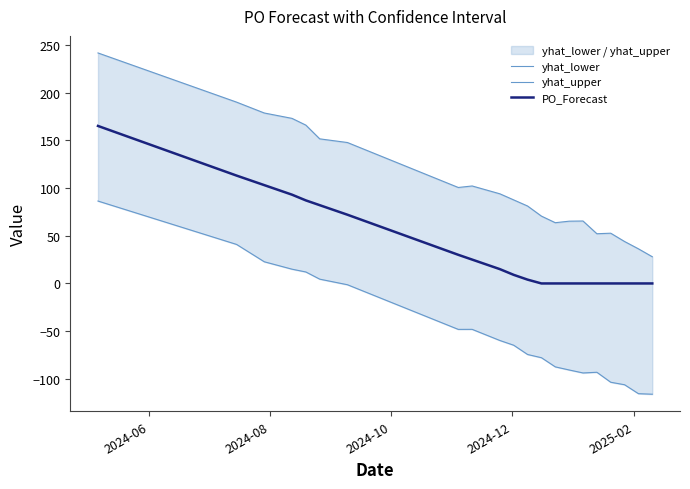

True or false: yhat_lower and yhat_upper intersect in this chart.

False